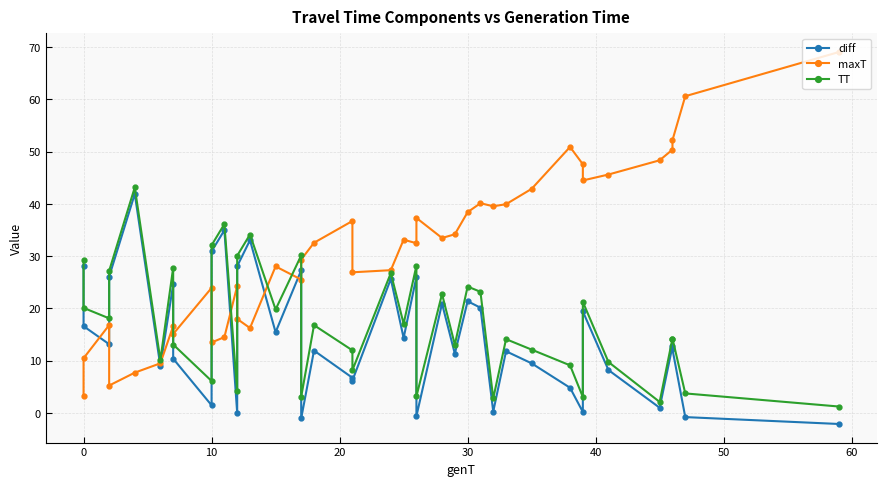

What is the label of the 20th point from the right?

20